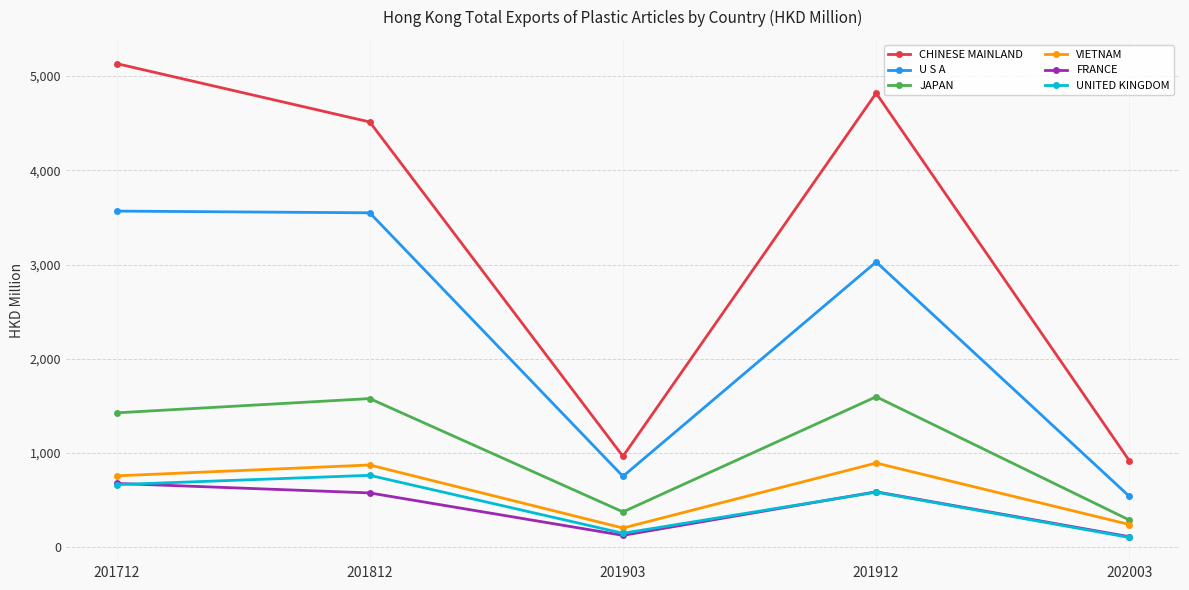

Read the UNITED KINGDOM value at 201812.

763.9